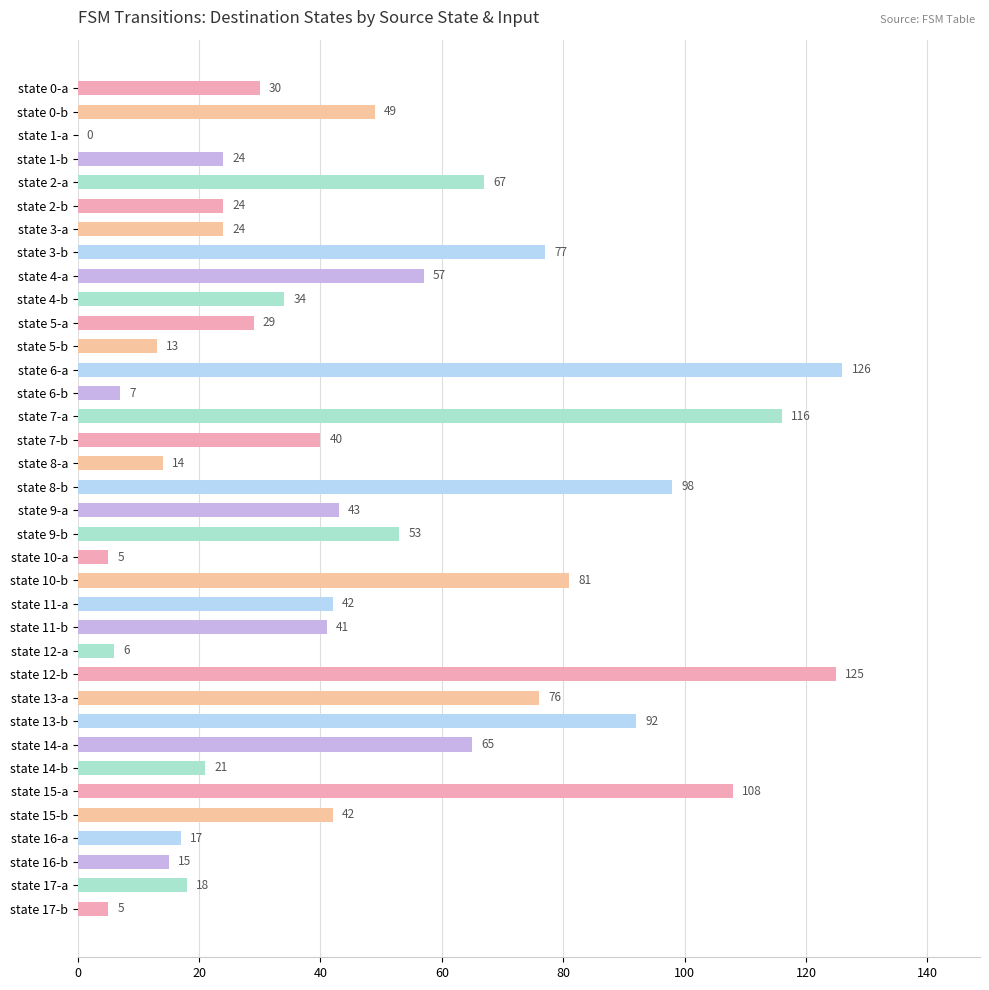

Reading top to bottom, list all the values displayed in this chart.

state 0-a=30	state 0-b=49	state 1-a=0	state 1-b=24	state 2-a=67	state 2-b=24	state 3-a=24	state 3-b=77	state 4-a=57	state 4-b=34	state 5-a=29	state 5-b=13	state 6-a=126	state 6-b=7	state 7-a=116	state 7-b=40	state 8-a=14	state 8-b=98	state 9-a=43	state 9-b=53	state 10-a=5	state 10-b=81	state 11-a=42	state 11-b=41	state 12-a=6	state 12-b=125	state 13-a=76	state 13-b=92	state 14-a=65	state 14-b=21	state 15-a=108	state 15-b=42	state 16-a=17	state 16-b=15	state 17-a=18	state 17-b=5